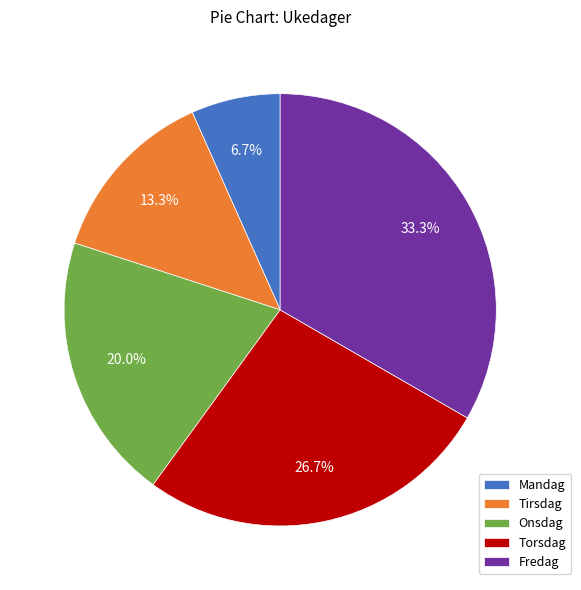

Does any single category account for the majority?

No